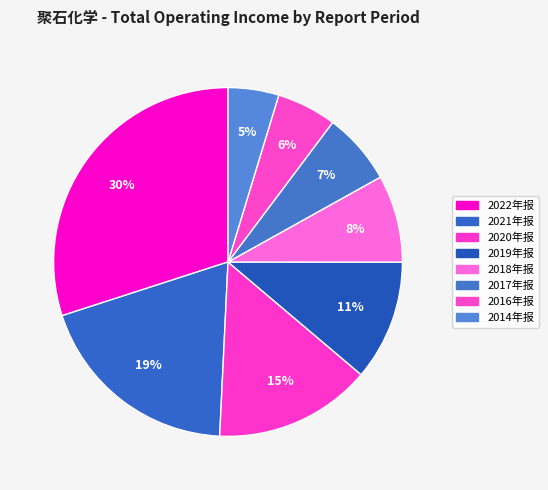

To the nearest percent, what is the difference between the largest and smallest slice percentages?

25%